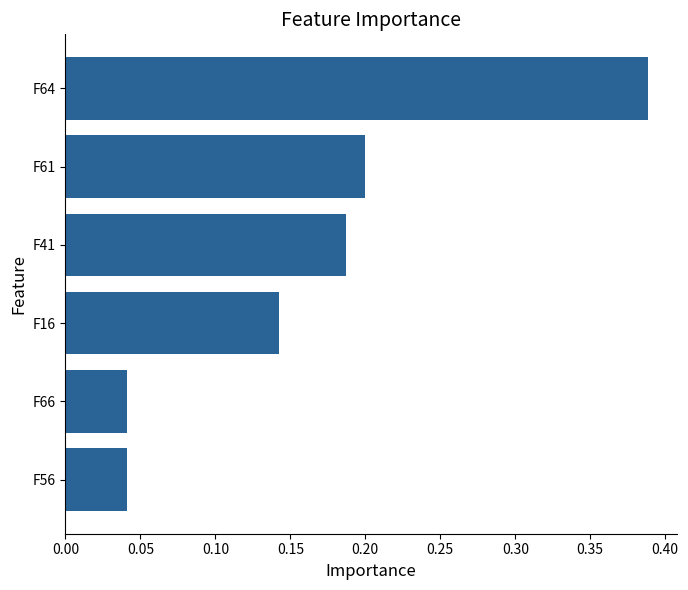

The chart shows a value of 0.1 at F61. True or false?

False